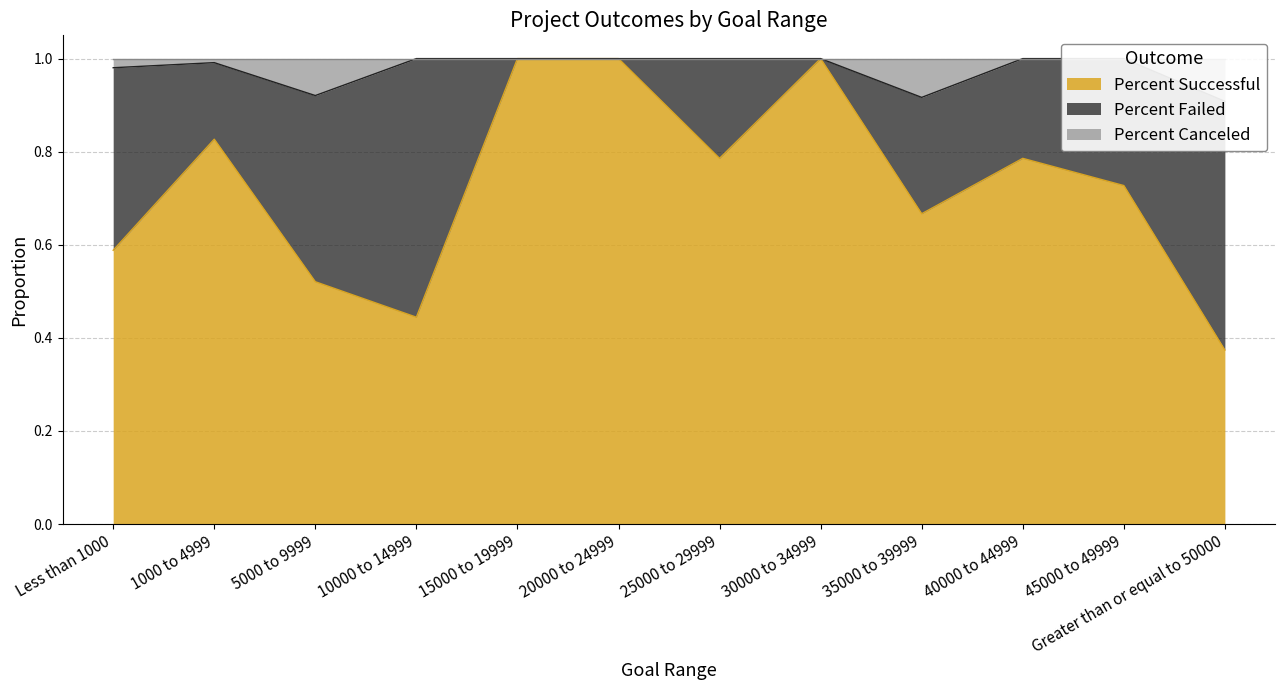

What is the minimum value shown in the chart?

0.4